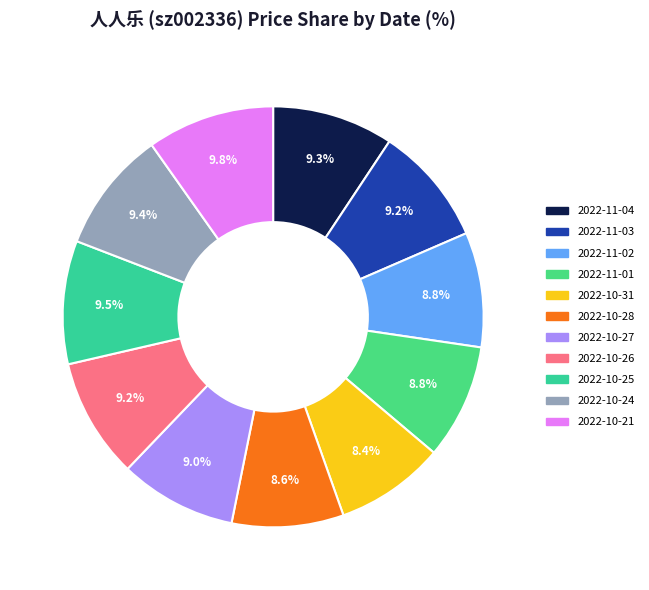

True or false: 2022-11-01 accounts for 1% of the total.

False